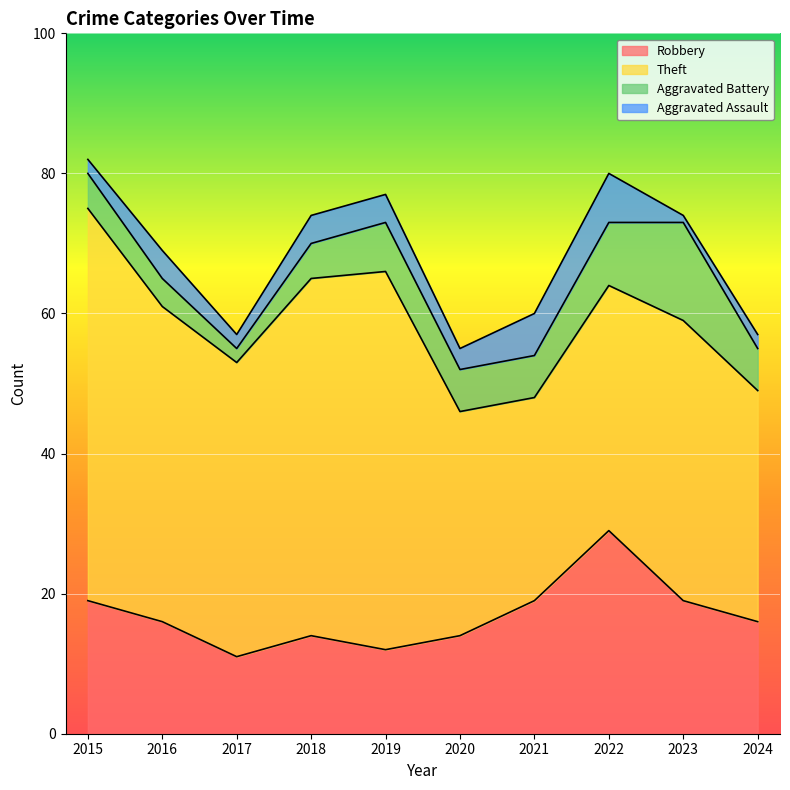

Reading left to right, list all the values displayed in this chart.

Robbery: 19	16	11	14	12	14	19	29	19	16
Theft: 56	45	42	51	54	32	29	35	40	33
Aggravated Battery: 5	4	2	5	7	6	6	9	14	6
Aggravated Assault: 2	4	2	4	4	3	6	7	1	2